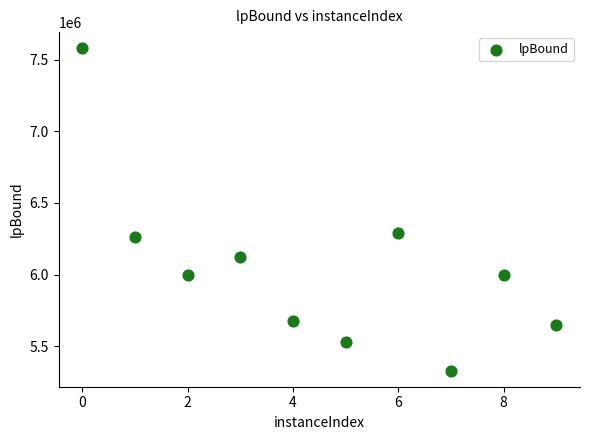

What is the average Y value?

6042915.6